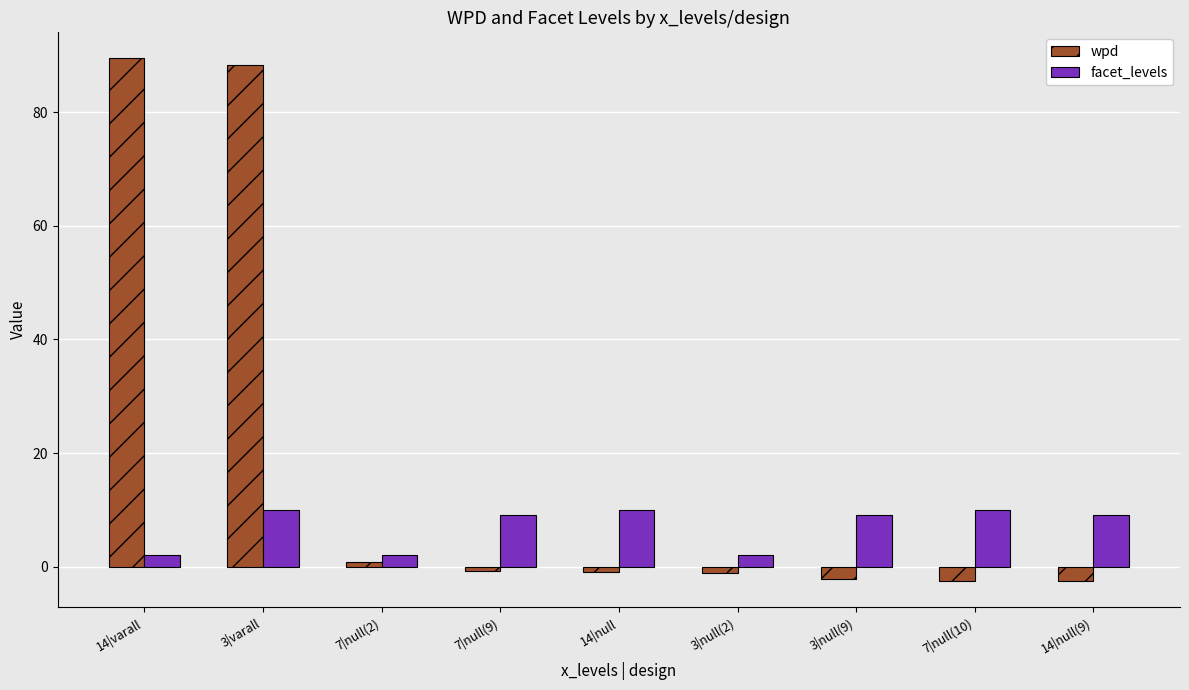

What is the total value across all series at 14|null(9)?

6.4